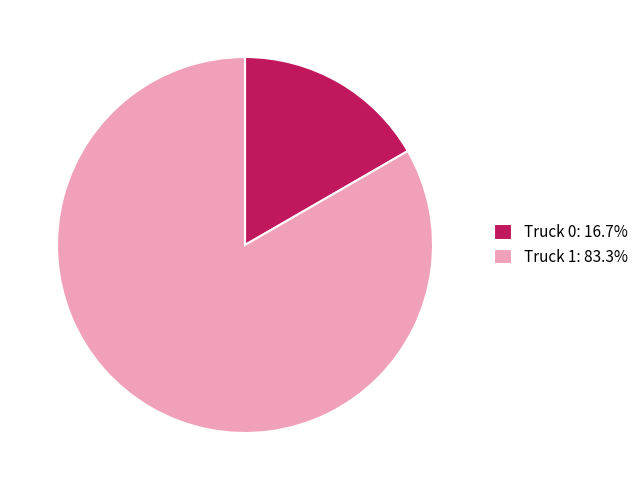

How many segments does this pie chart have?

2